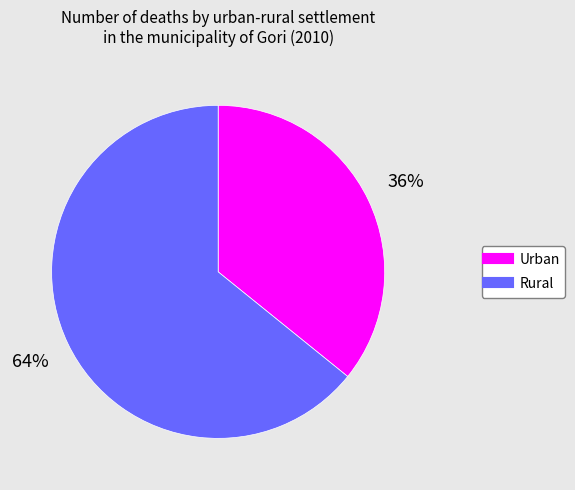

Rank the categories by value from lowest to highest.

Urban, Rural